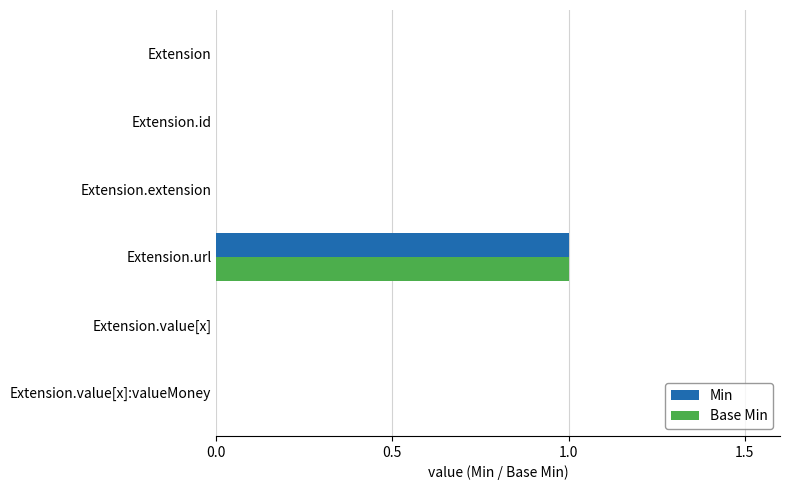

True or false: Min has a value of 0 at Extension.value[x]:valueMoney.

True